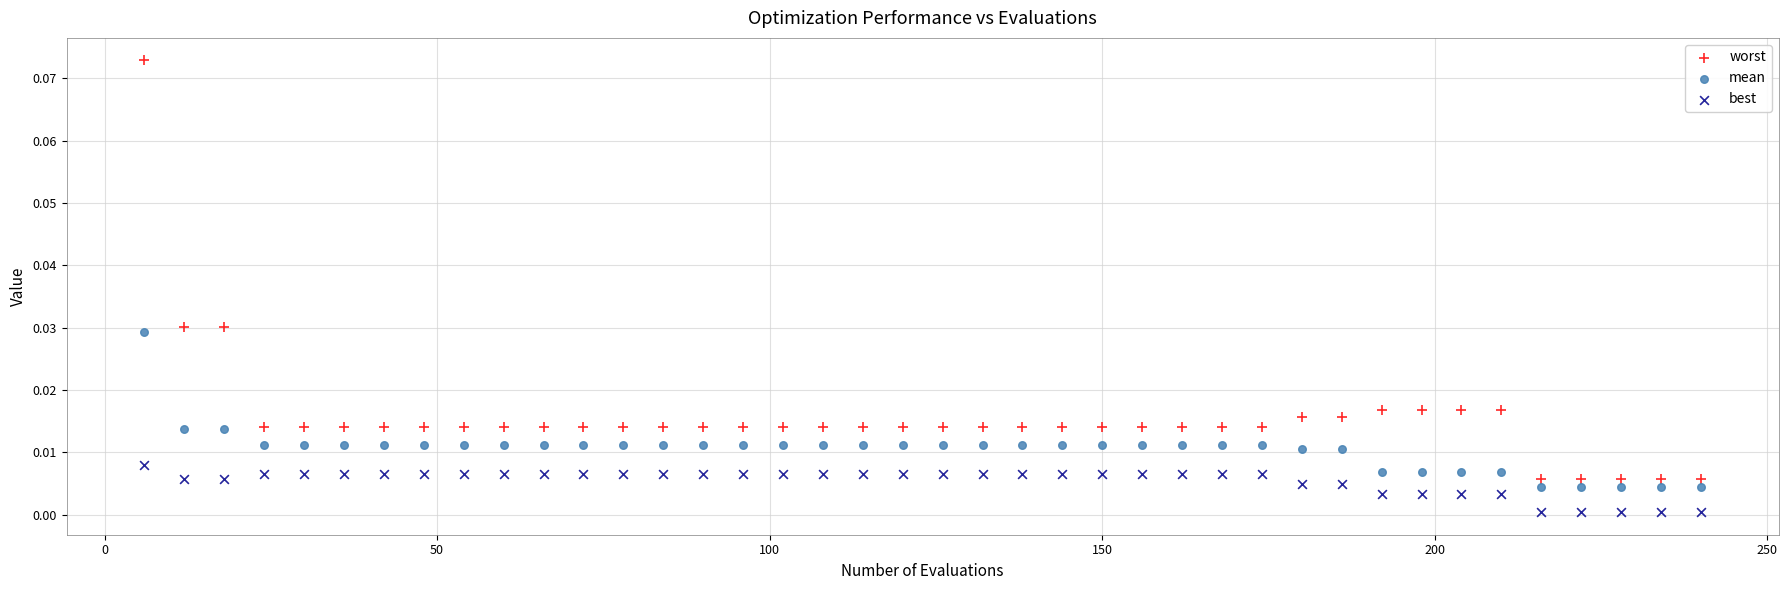

Which series contains the lowest Y value?

best